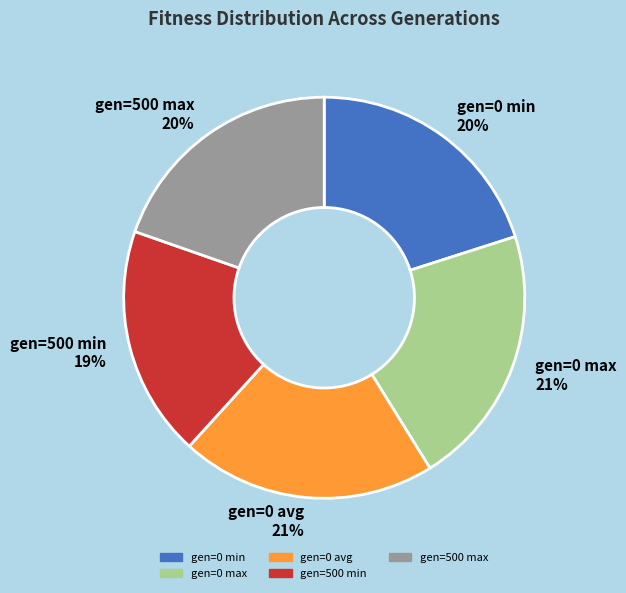

Does gen=0 max represent more than half of the total?

No